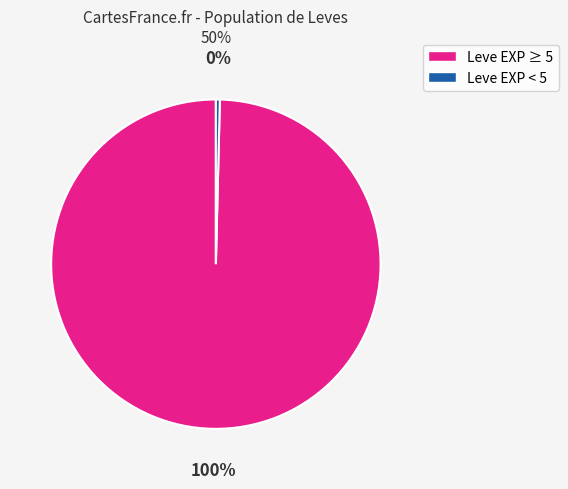

To the nearest percent, what is the average slice percentage?

50%